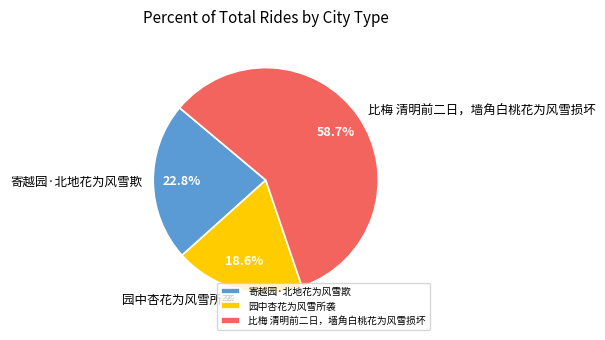

What is the total percentage of 园中杏花为风雪所袭 and 比梅 清明前二日，墙角白桃花为风雪损坏?

77.2%